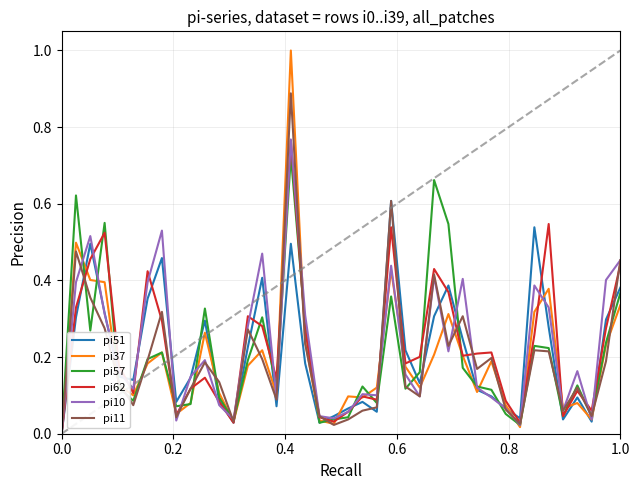

Does the chart display data point markers on the line(s)?

No